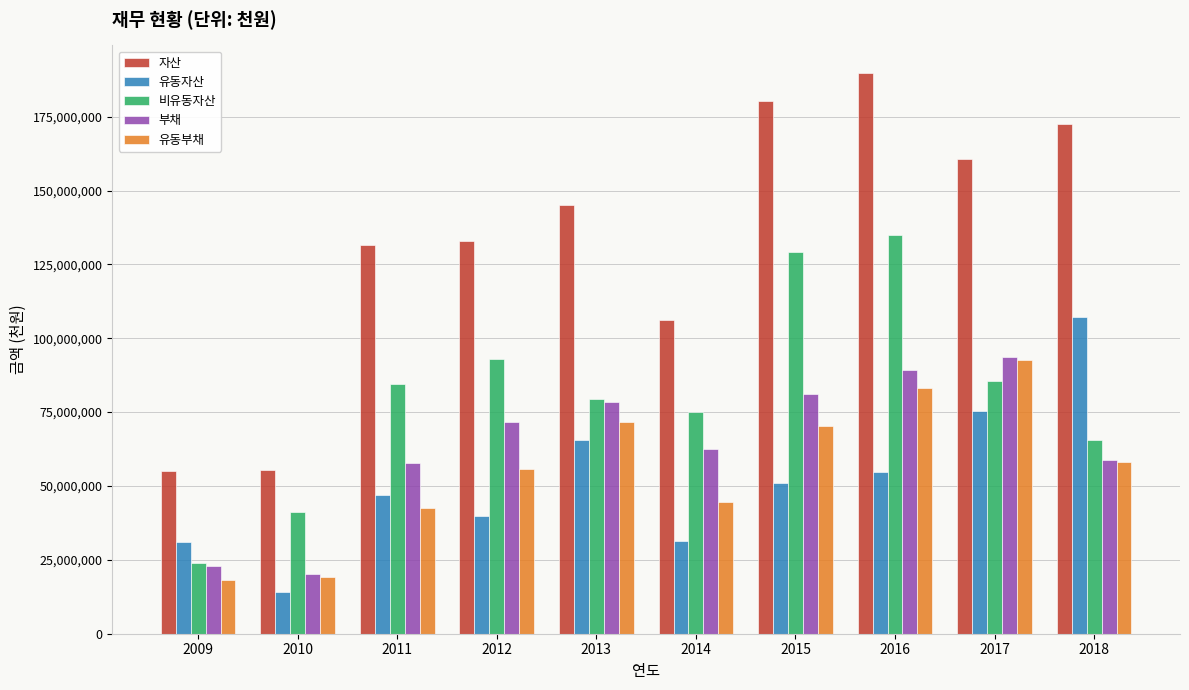

How many data points does each series have?

10